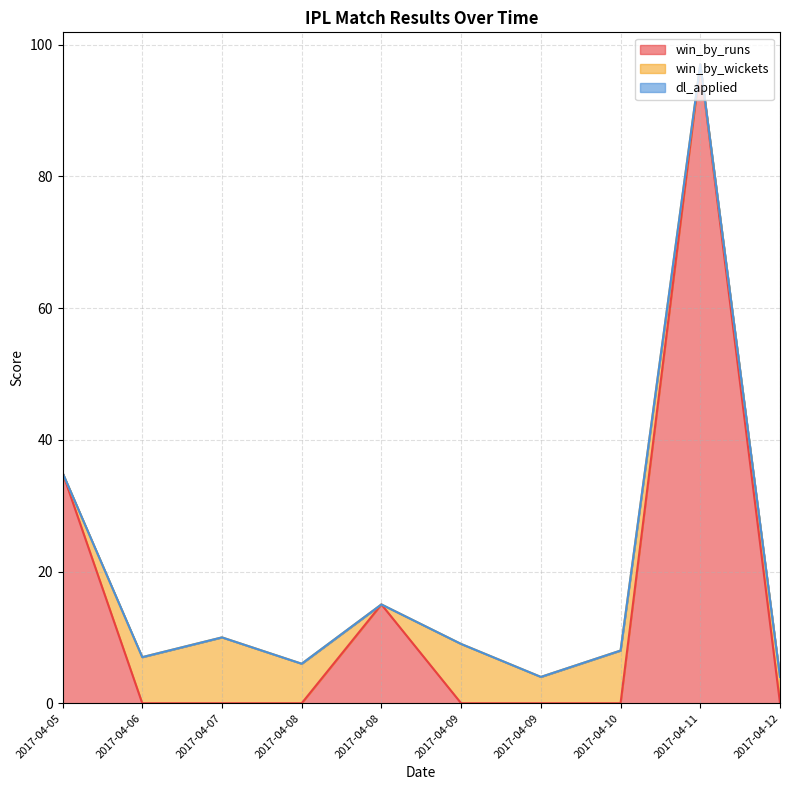

Reading left to right, extract all data points from this chart.

win_by_runs: 2017-04-05=35	2017-04-06=0	2017-04-07=0	2017-04-08=0	2017-04-08=15	2017-04-09=0	2017-04-09=0	2017-04-10=0	2017-04-11=97	2017-04-12=0
win_by_wickets: 2017-04-05=0	2017-04-06=7	2017-04-07=10	2017-04-08=6	2017-04-08=0	2017-04-09=9	2017-04-09=4	2017-04-10=8	2017-04-11=0	2017-04-12=4
dl_applied: 2017-04-05=0	2017-04-06=0	2017-04-07=0	2017-04-08=0	2017-04-08=0	2017-04-09=0	2017-04-09=0	2017-04-10=0	2017-04-11=0	2017-04-12=0